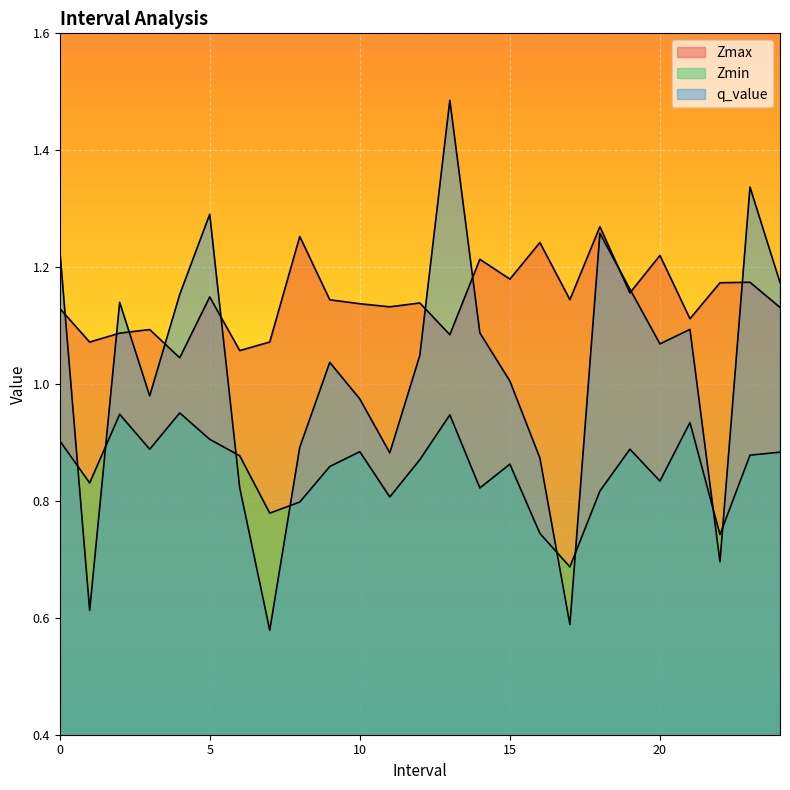

Read the Zmax value at 17.

1.1